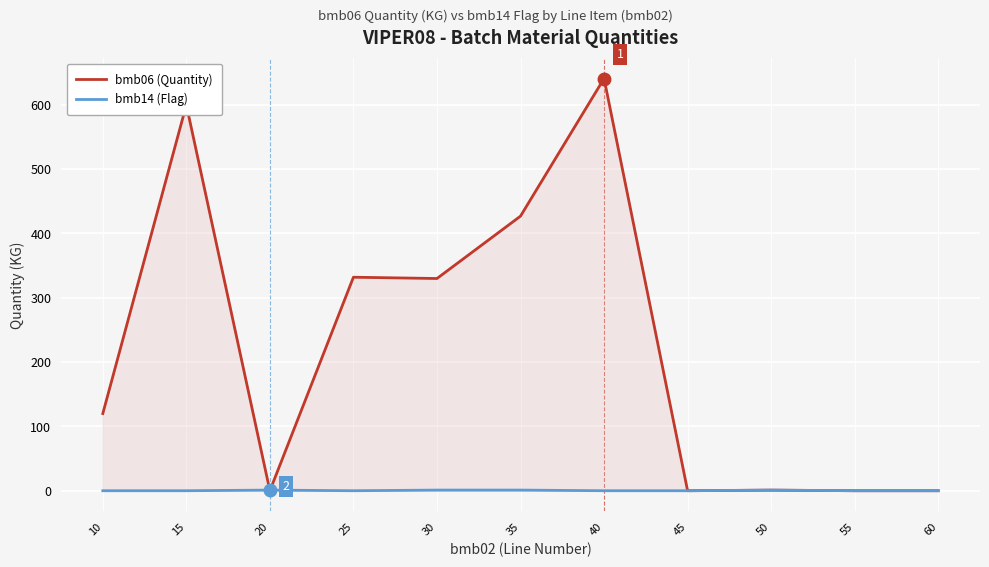

What are all the series names shown in the legend?

bmb06 (Quantity), bmb14 (Flag)